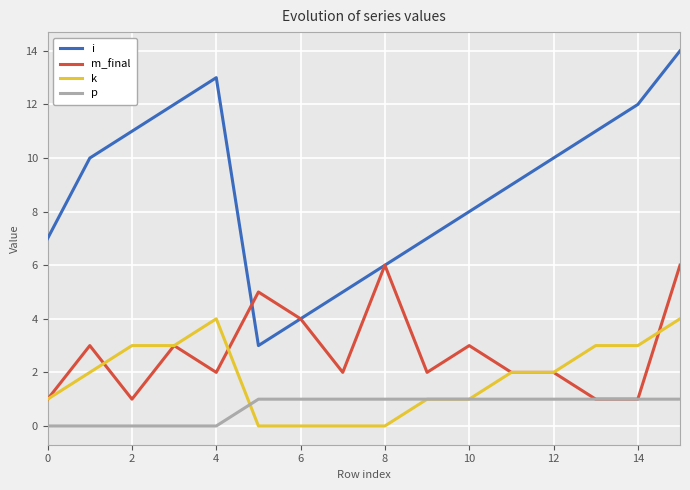

Which series has the largest total across all categories?

i